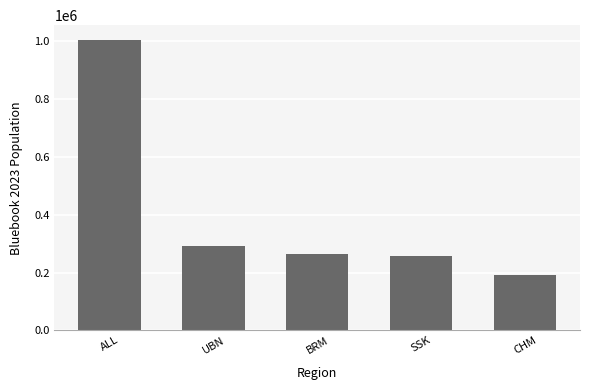

The value at ALL is 1527868. True or false?

False